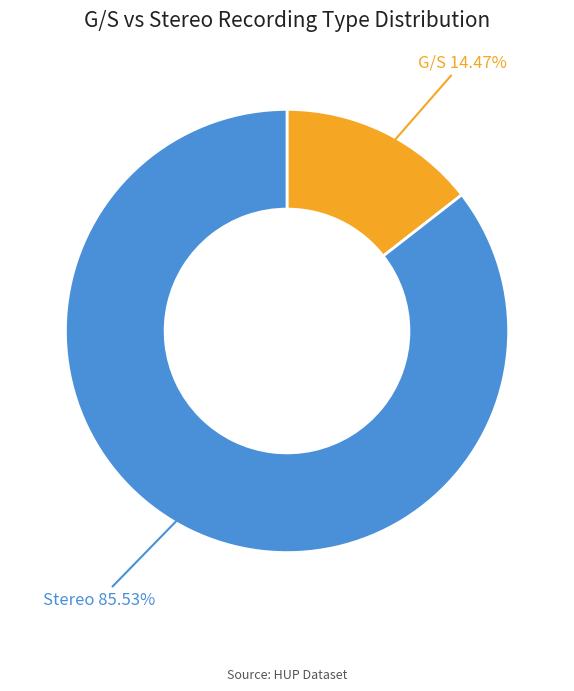

How many segments does this pie chart have?

2